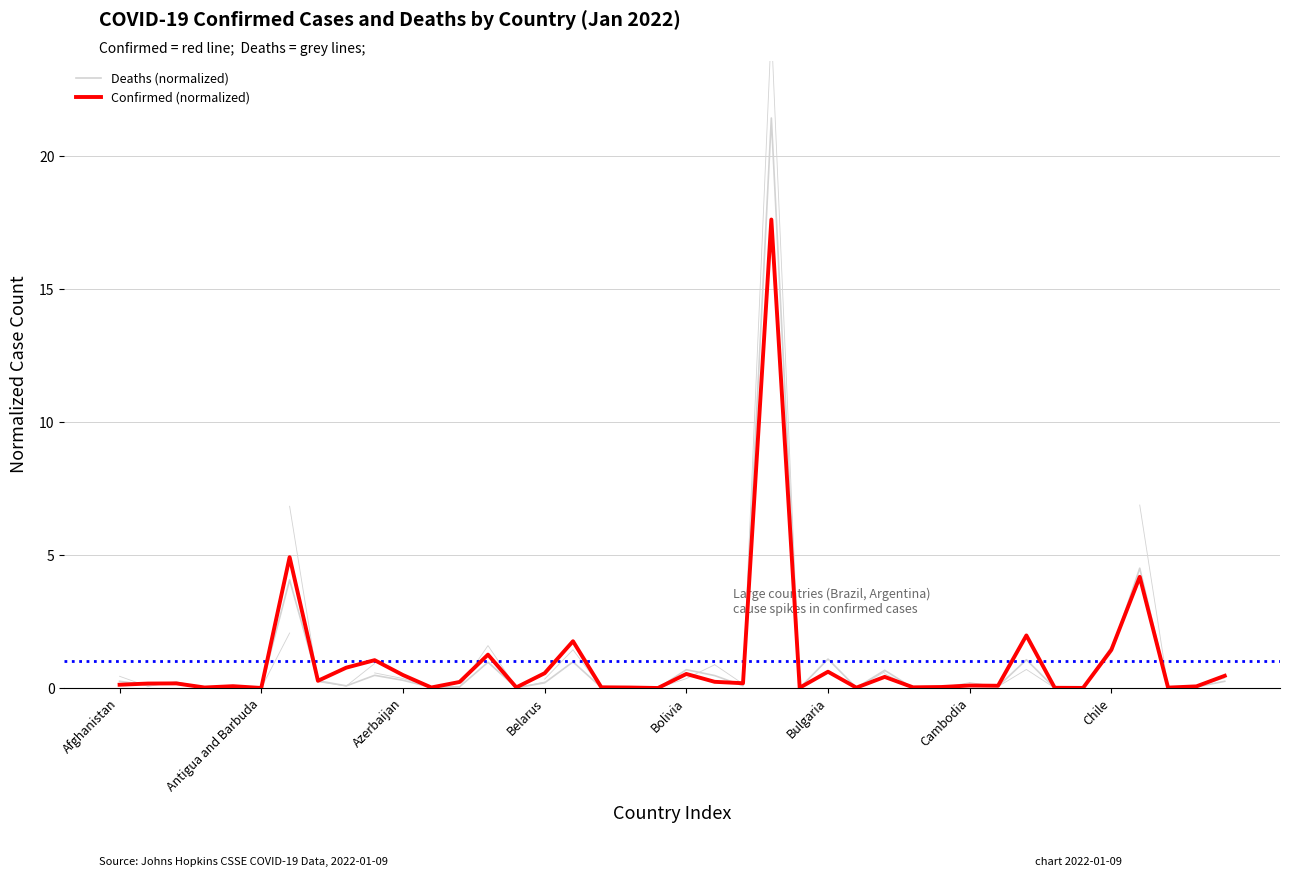

What is the difference between the maximum and minimum values in the Confirmed (normalized) series?

17.6